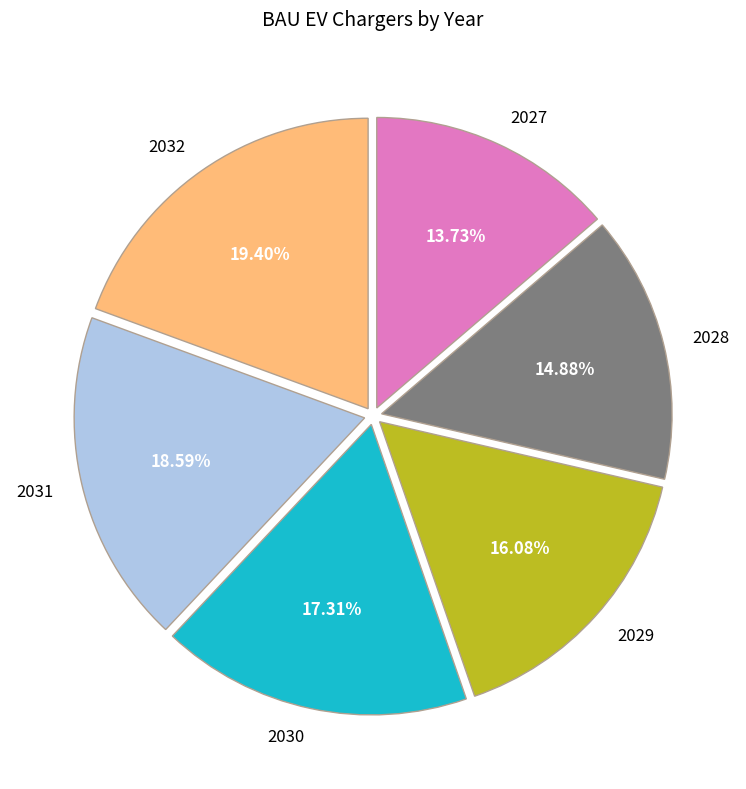

To the nearest percent, what is the difference between the 2032 and 2028 slice percentages?

5%